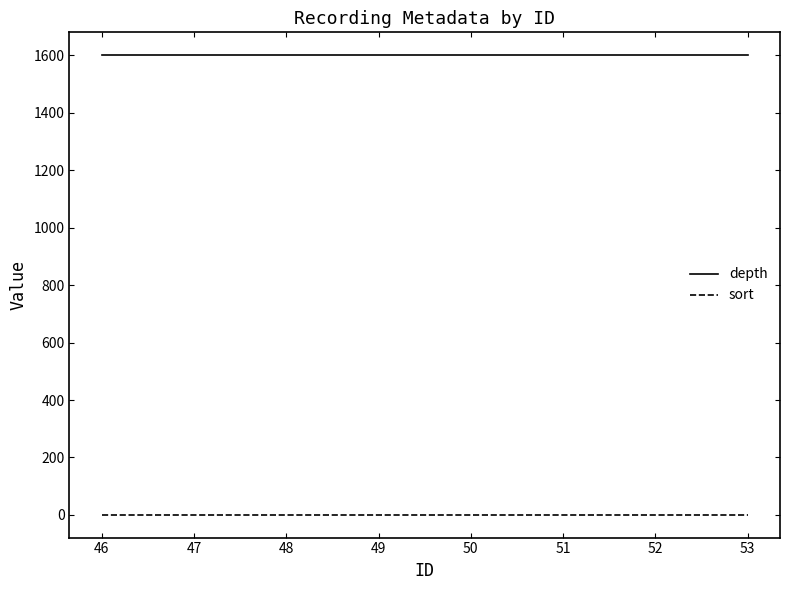

How many lines are shown in the chart?

2